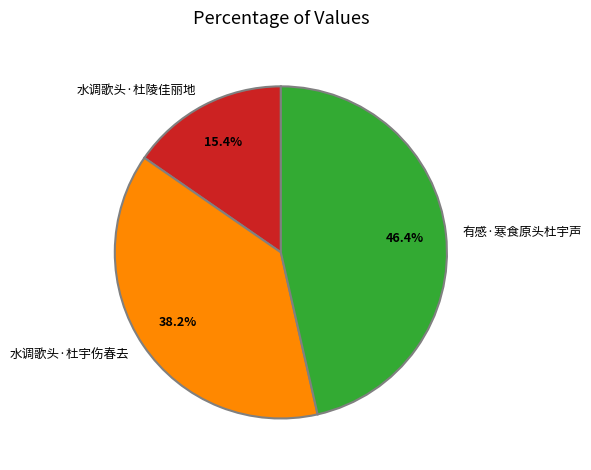

Is there any slice that represents more than half of the pie?

No